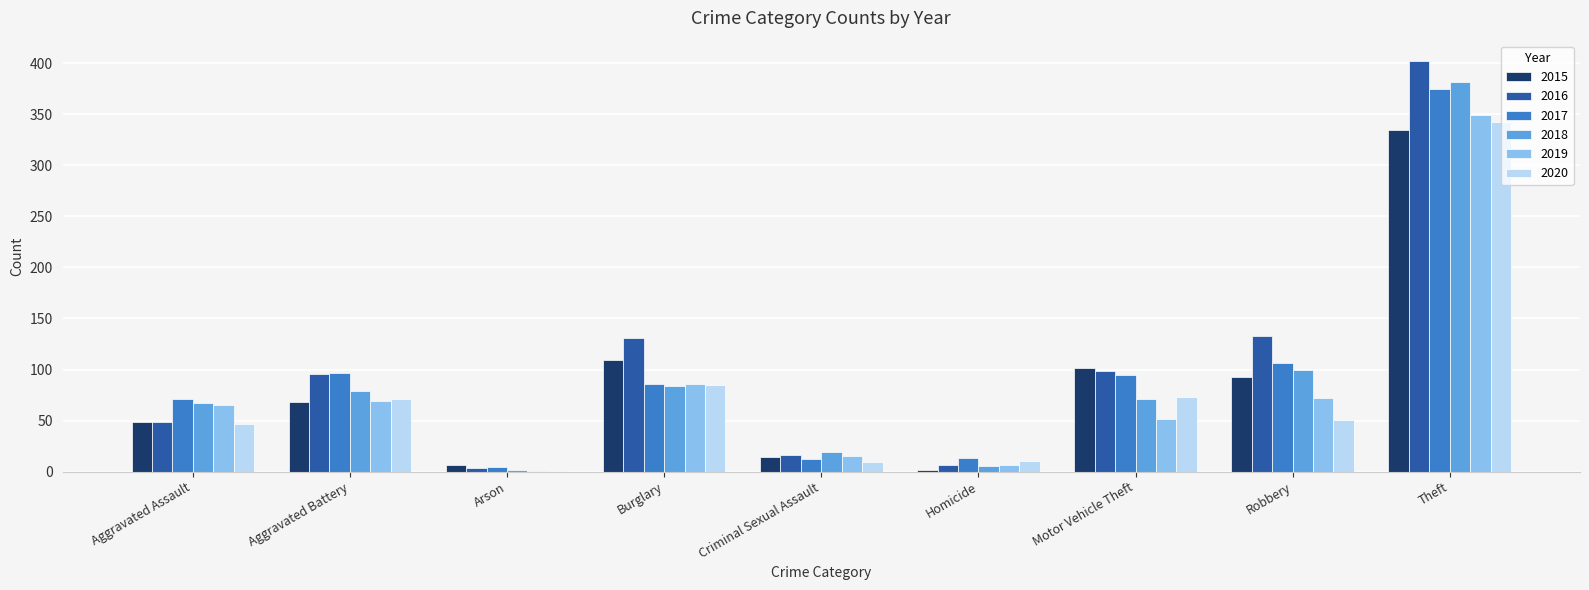

Which series changed the most between Aggravated Battery and Criminal Sexual Assault?

2017